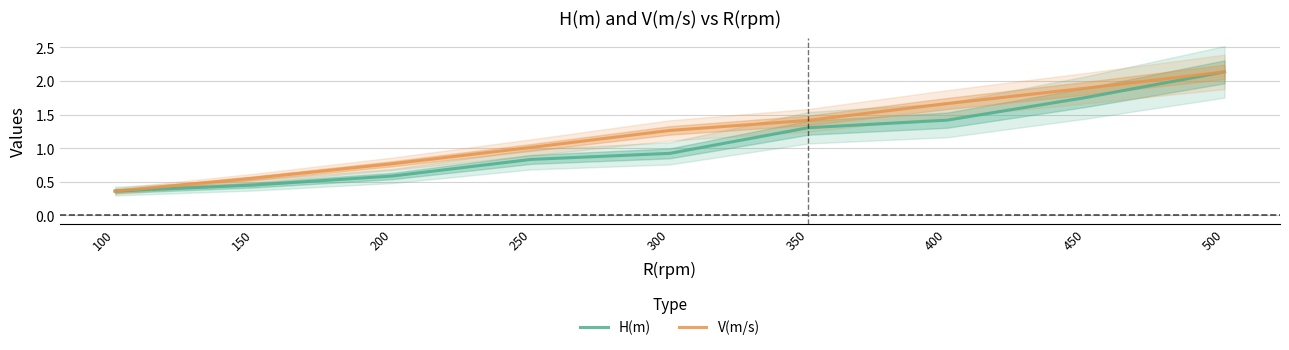

What is the highest value of the H(m) series?

2.1